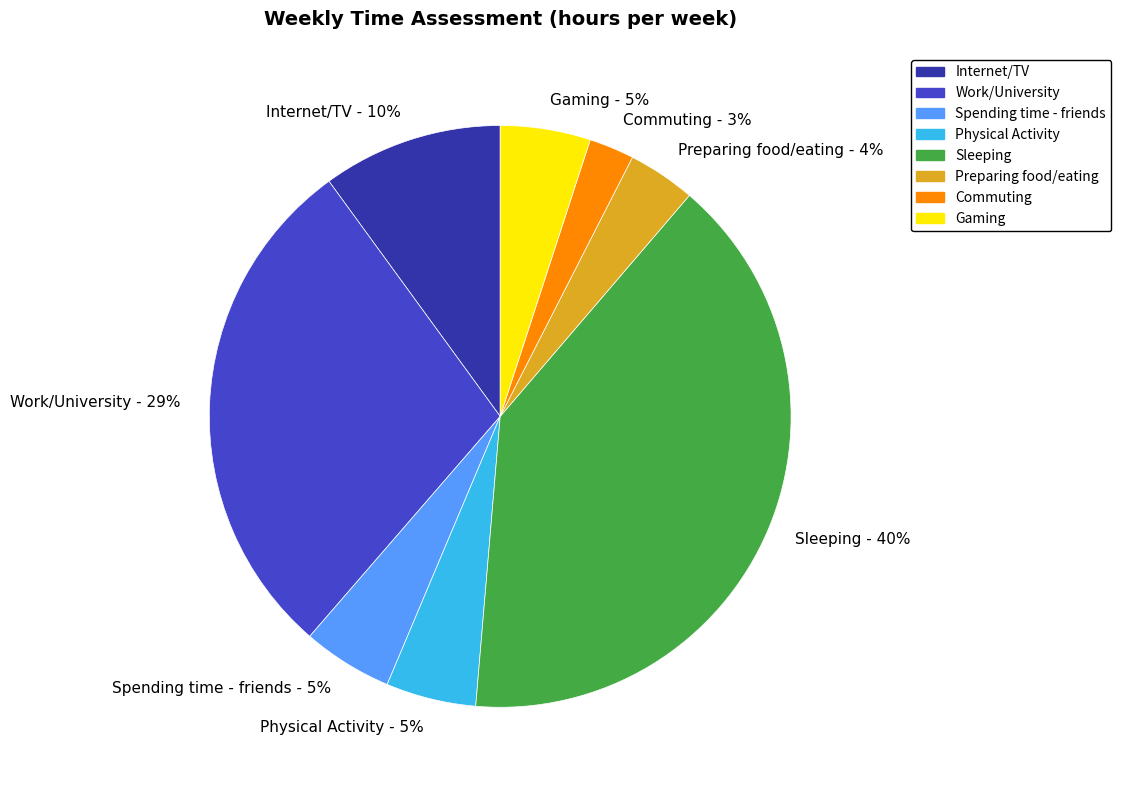

Is the sum of Sleeping and Commuting greater than half?

No